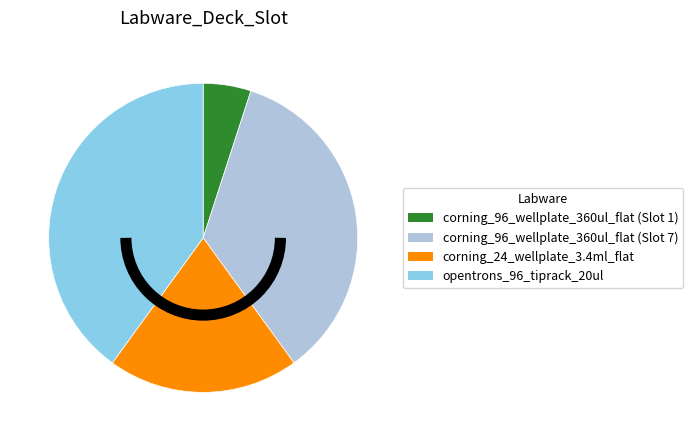

Which category has the smallest portion of the pie?

corning_96_wellplate_360ul_flat (Slot 1)